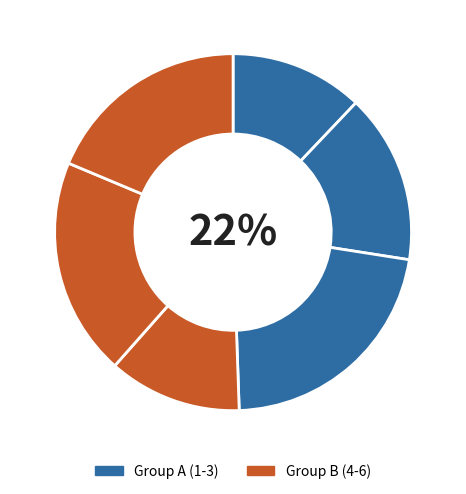

True or false: 2 accounts for 15% of the total.

True